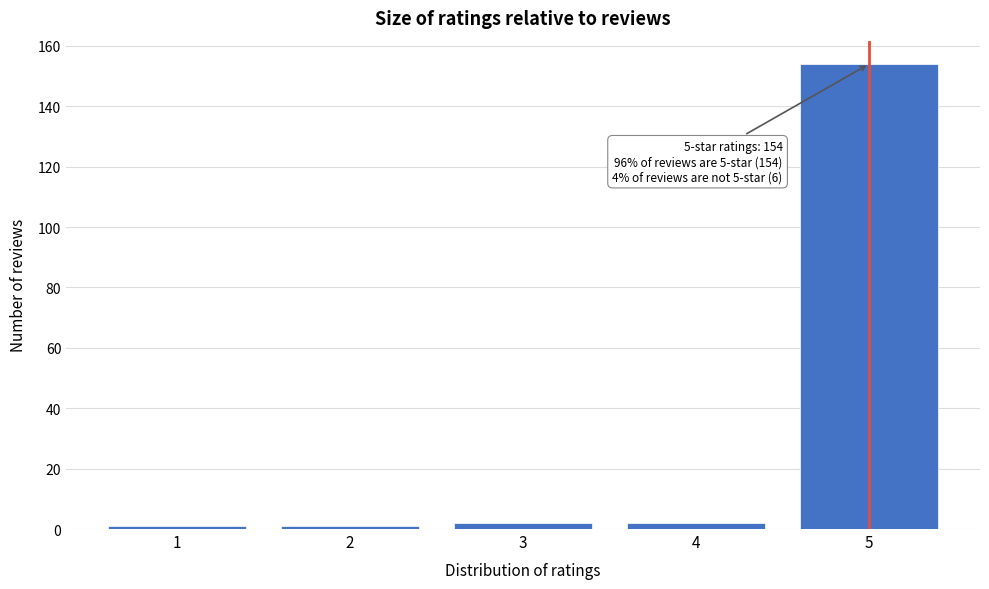

Reading right to left, list all the values displayed in this chart.

5=154	4=2	3=2	2=1	1=1